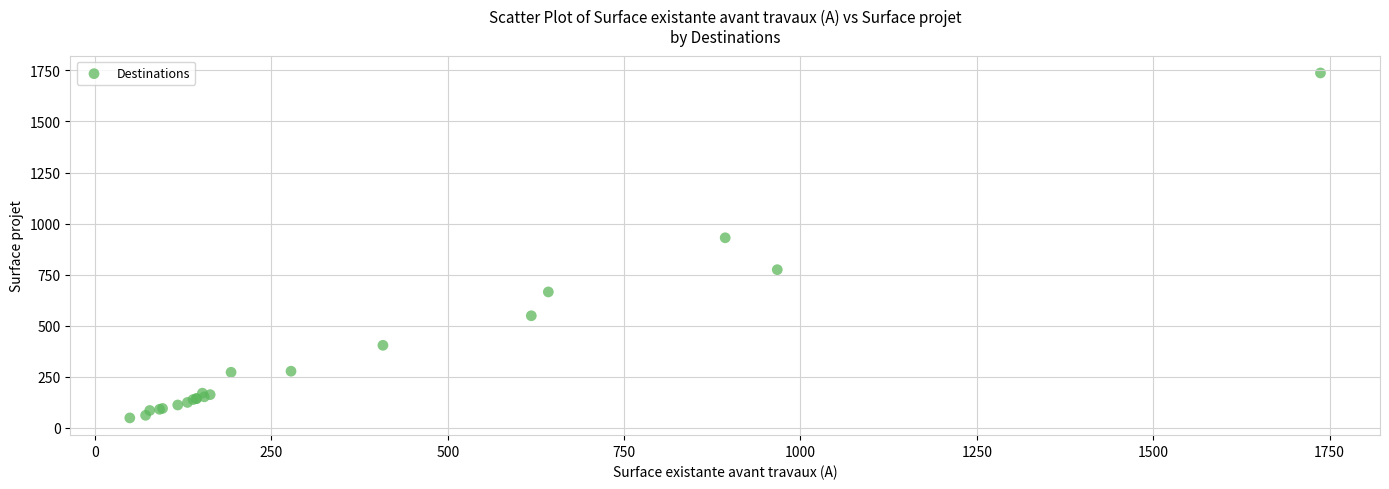

What Y value in the scatter plot is closest to 893?

930.6